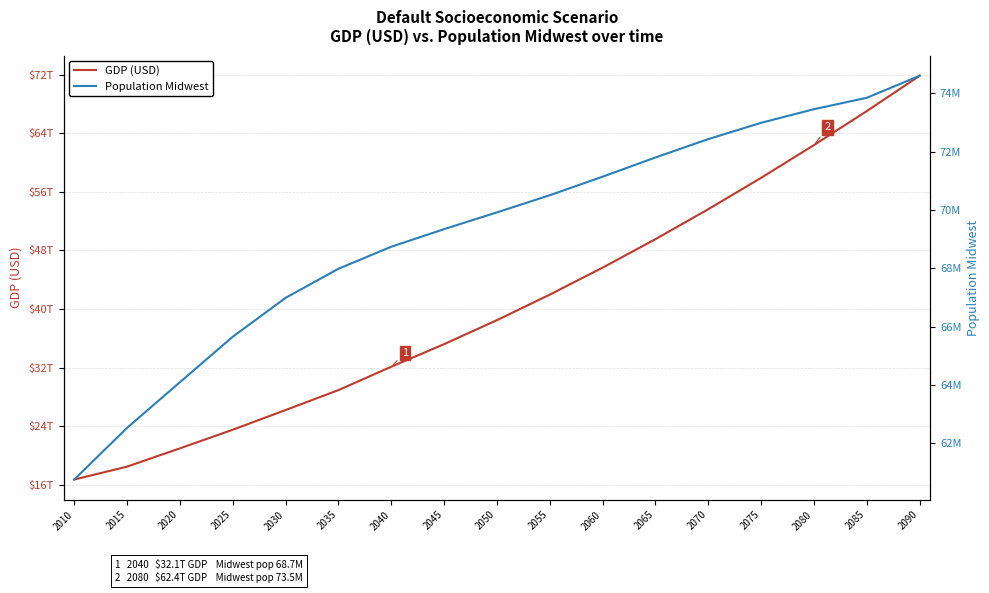

At which category does the chart reach its minimum across all series?

2010